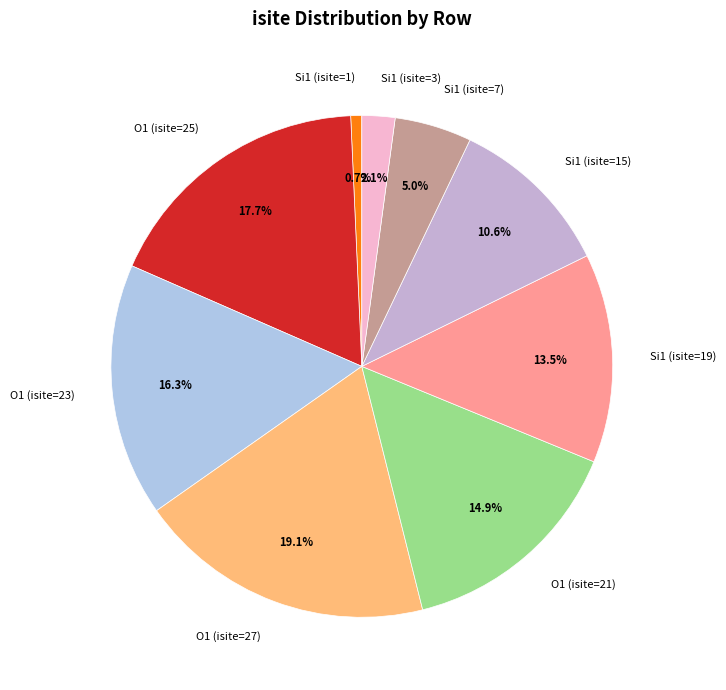

Which category has the biggest portion of the pie?

O1 (isite=27)